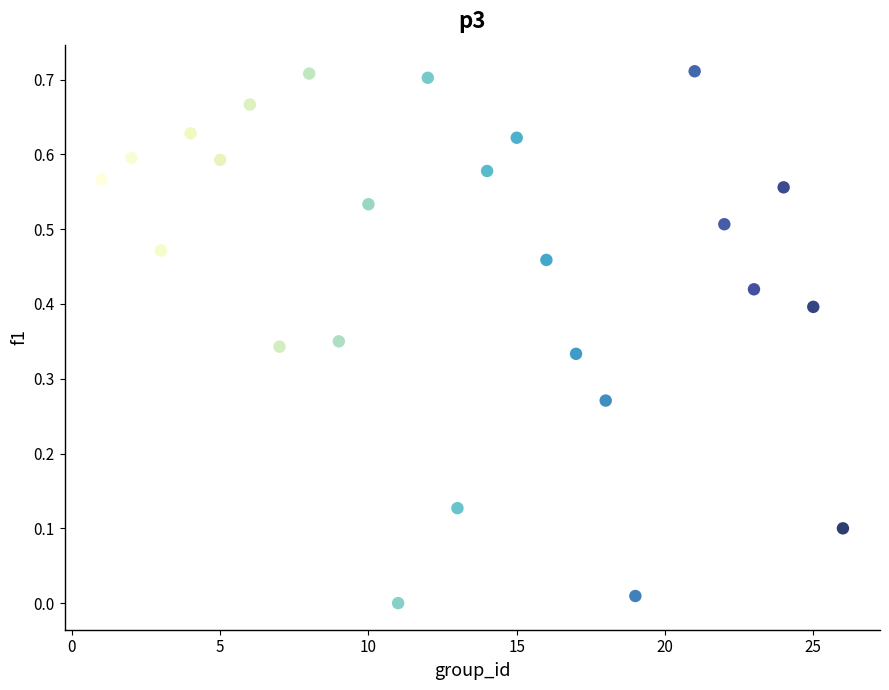

What is the range of X values (max minus min)?

25.0